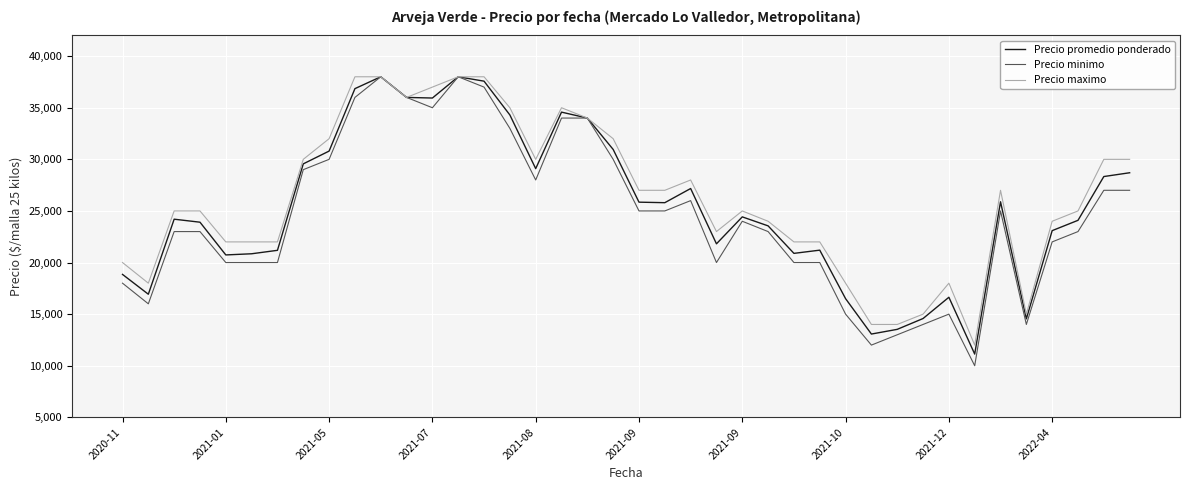

What is the minimum value for Precio minimo?

10000